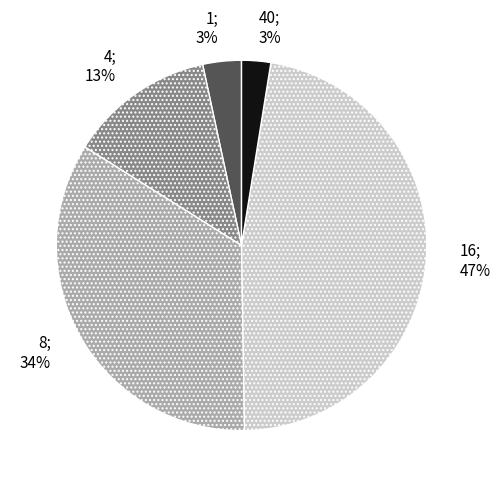

To the nearest percent, what is the average slice percentage?

20%